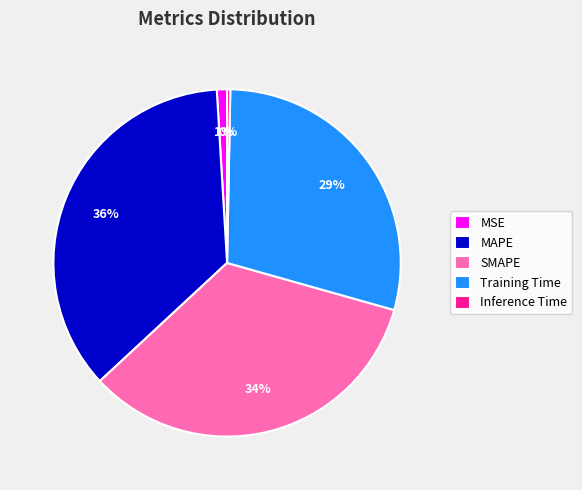

Do Training Time and SMAPE together represent more than half of the pie?

Yes